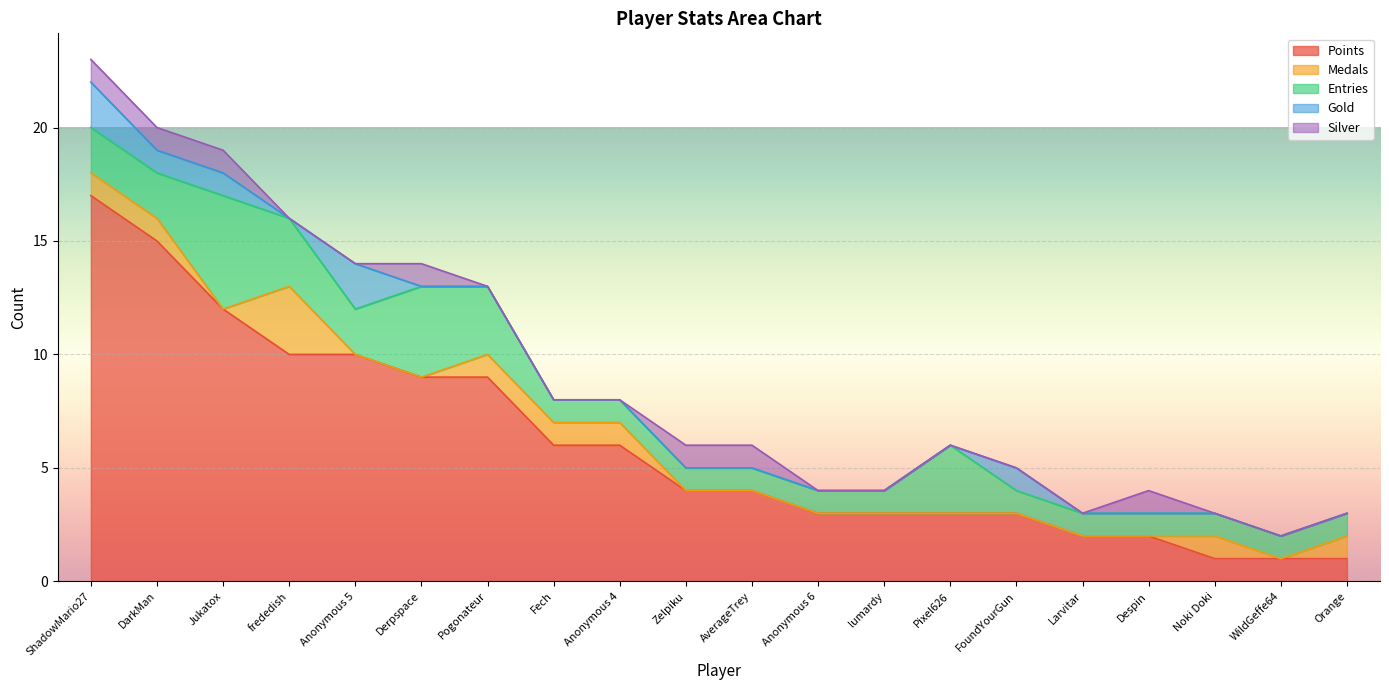

What are all the series names shown in the legend?

Points, Medals, Entries, Gold, Silver